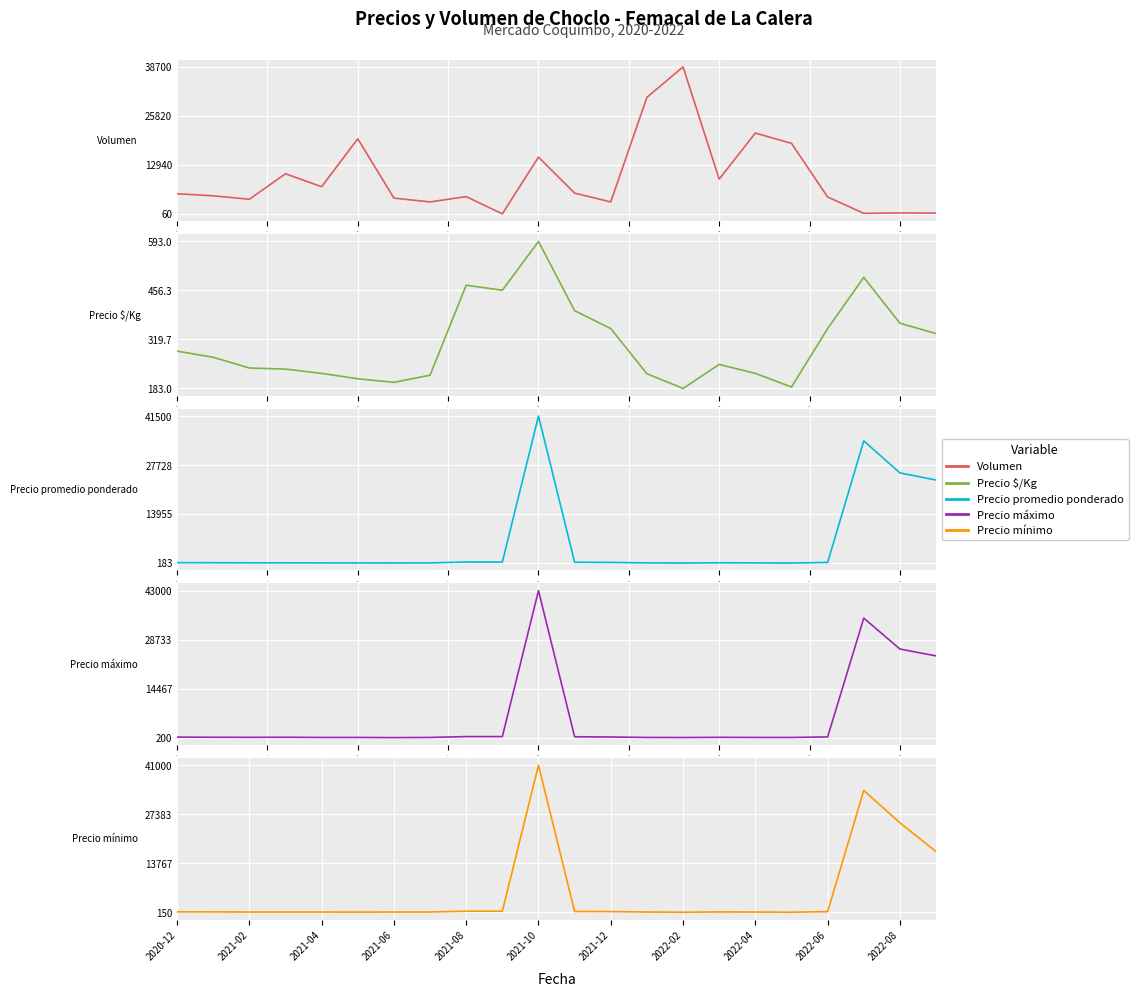

Which series ends up on top after the final intersection of Precio mínimo and Precio $/Kg?

Precio mínimo